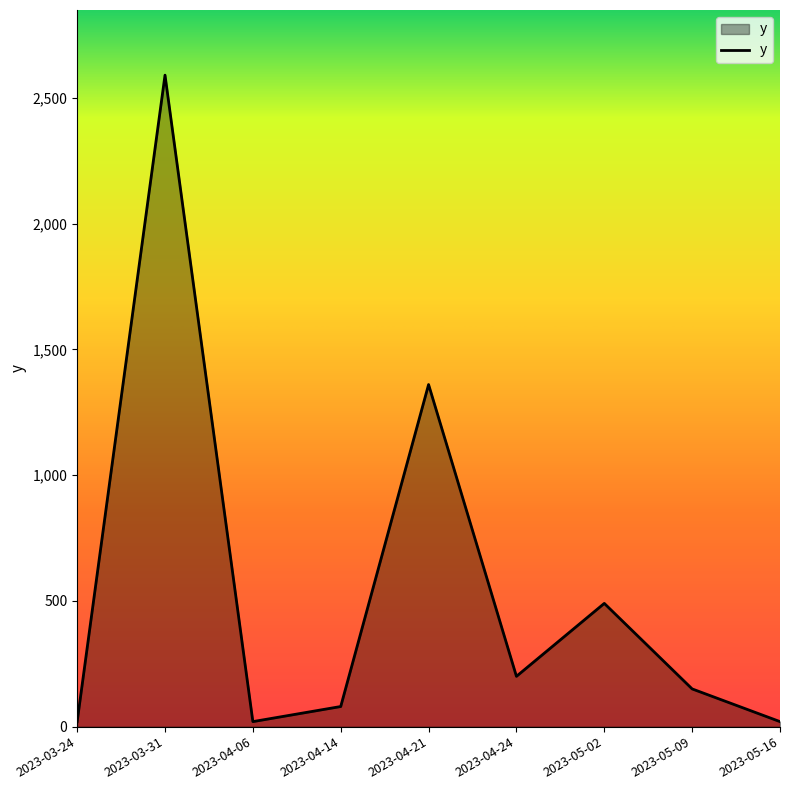

True or false: the data shows 20 at 2023-04-06.

True